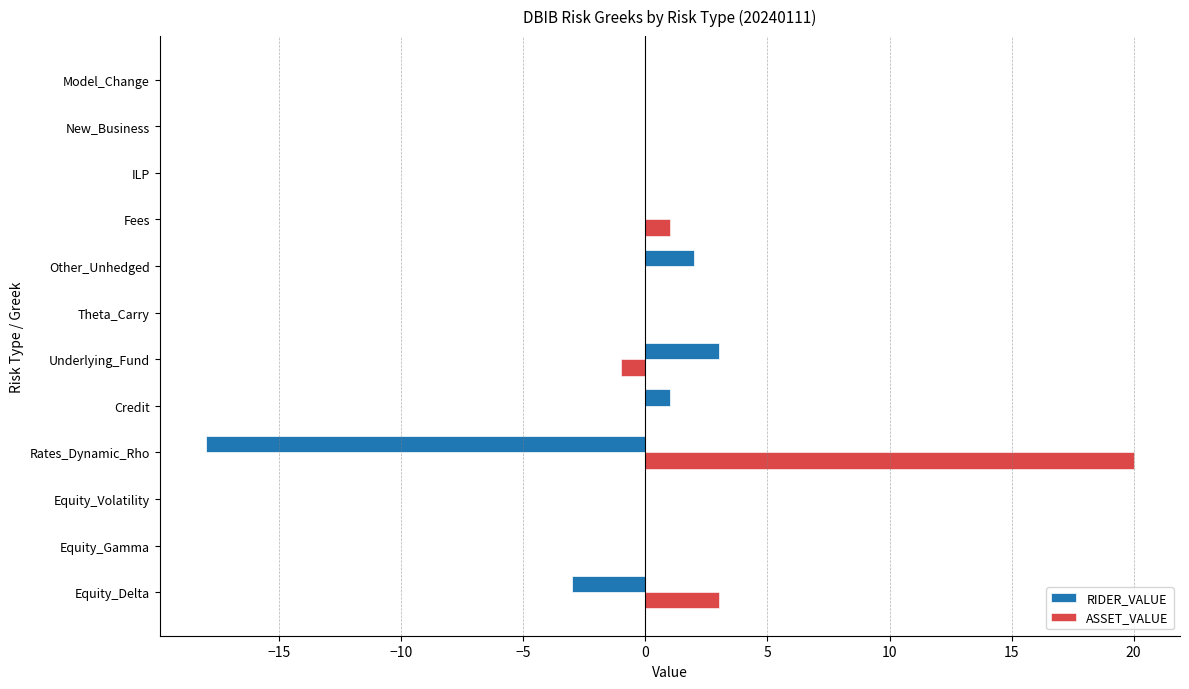

What is the sum of the RIDER_VALUE values at Equity_Volatility and Rates_Dynamic_Rho?

-18